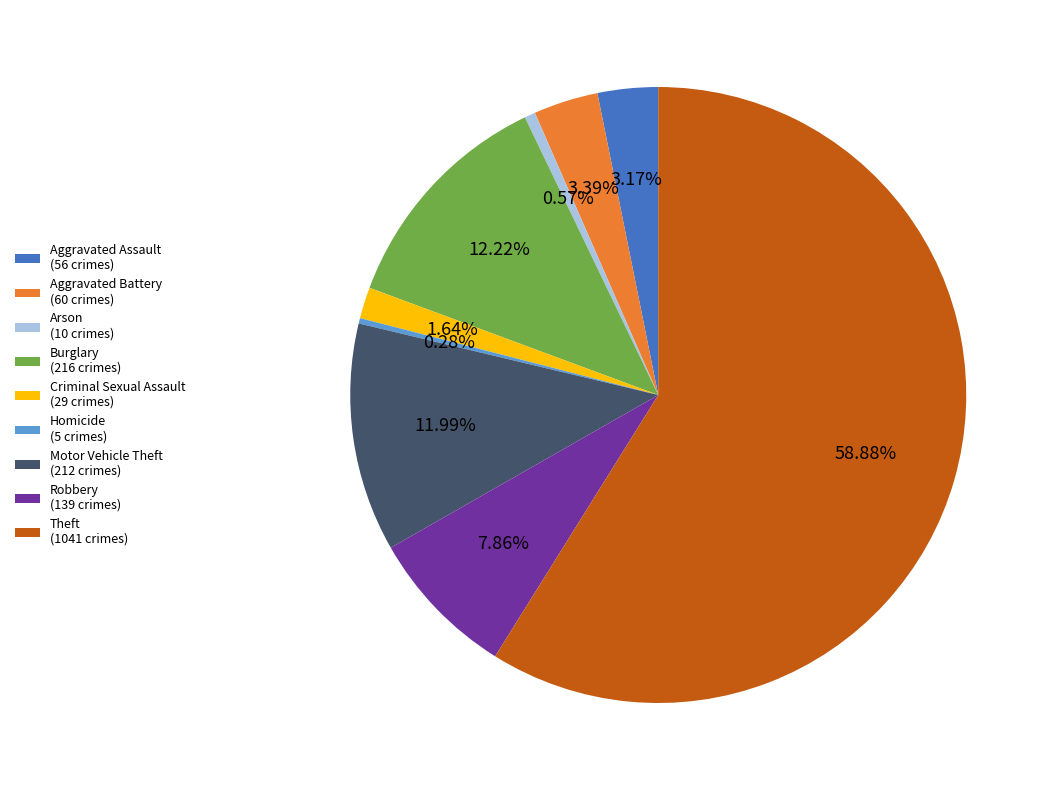

Combined, do Aggravated Battery (60 crimes) and Aggravated Assault (56 crimes) account for over 50%?

No